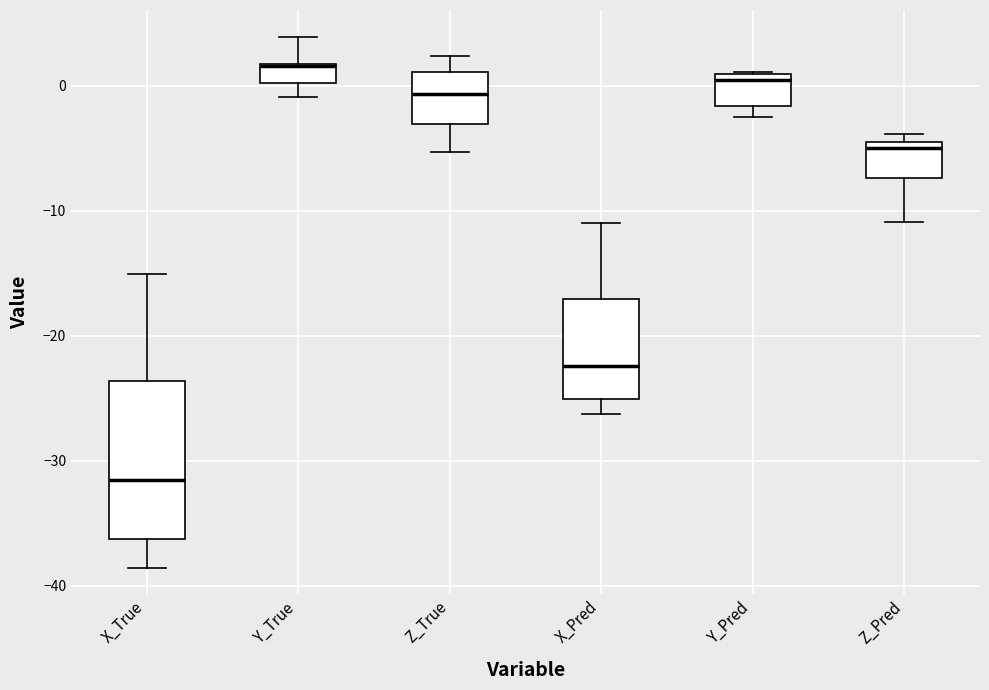

Reading left to right, transcribe this box plot: for each box, give where its median line is, the range the box spans, and where its two whiskers end, as read against the y-axis. The values are not printed on the chart, so give them approximately, as read against the axis.

X_True: median -32, box -36 to -24, whiskers -39 to -15
Y_True: median 2, box 0 to 2, whiskers -1 to 4
Z_True: median -1, box -3 to 1, whiskers -5 to 2
X_Pred: median -22, box -25 to -17, whiskers -26 to -11
Y_Pred: median 0, box -2 to 1, whiskers -2 (just below the box's lower edge) to 1
Z_Pred: median -5 (just below the box's upper edge), box -7 to -5, whiskers -11 to -4